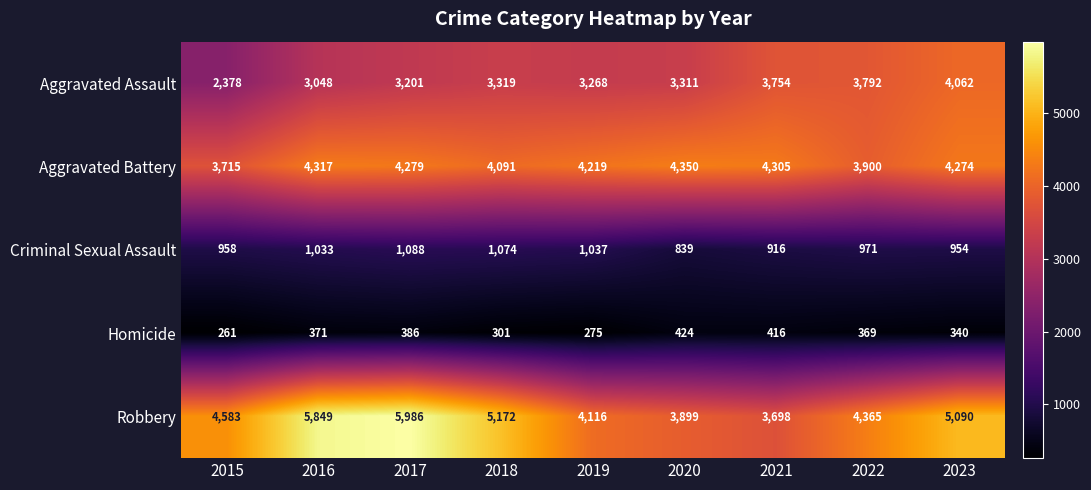

What is the difference between the maximum and minimum values in the Criminal Sexual Assault series?

249